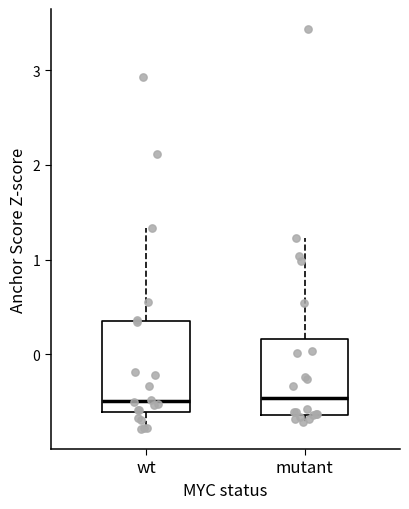

Where does the upper whisker of the box for mutant end on the y-axis? The values are not printed on the chart, so give them approximately, as read against the axis.

1.2